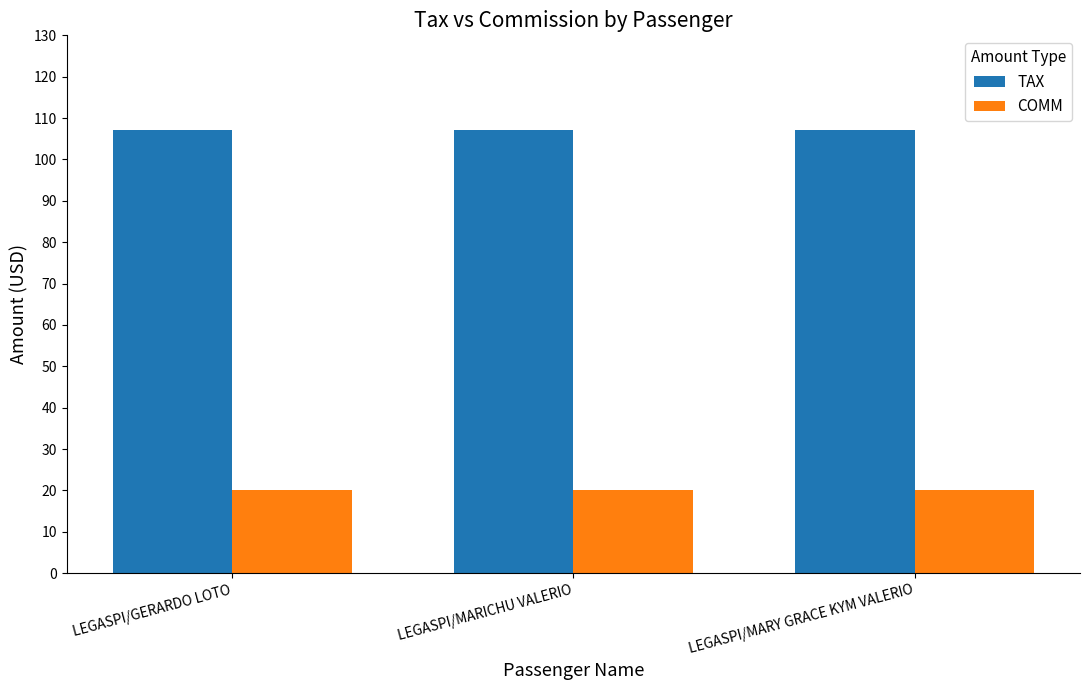

Reading left to right, what are all the values shown in this chart?

TAX: LEGASPI/GERARDO LOTO=107	LEGASPI/MARICHU VALERIO=107	LEGASPI/MARY GRACE KYM VALERIO=107
COMM: LEGASPI/GERARDO LOTO=20	LEGASPI/MARICHU VALERIO=20	LEGASPI/MARY GRACE KYM VALERIO=20